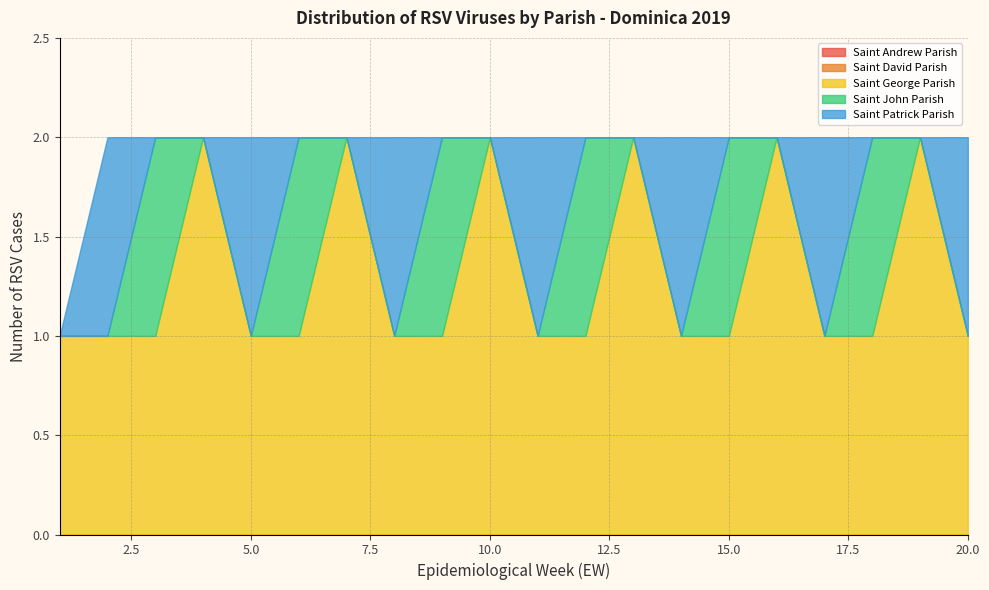

Reading left to right, what are all the values shown in this chart?

Saint Andrew Parish: 0	0	0	0	0	0	0	0	0	0	0	0	0	0	0	0	0	0	0	0
Saint David Parish: 0	0	0	0	0	0	0	0	0	0	0	0	0	0	0	0	0	0	0	0
Saint George Parish: 1	1	1	2	1	1	2	1	1	2	1	1	2	1	1	2	1	1	2	1
Saint John Parish: 0	0	1	0	0	1	0	0	1	0	0	1	0	0	1	0	0	1	0	0
Saint Patrick Parish: 0	1	0	0	1	0	0	1	0	0	1	0	0	1	0	0	1	0	0	1